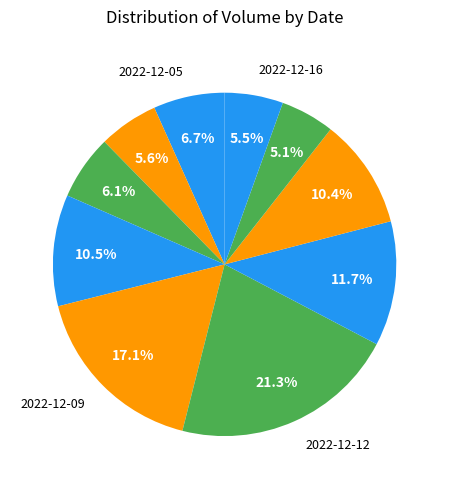

Count the number of slices in the pie.

10